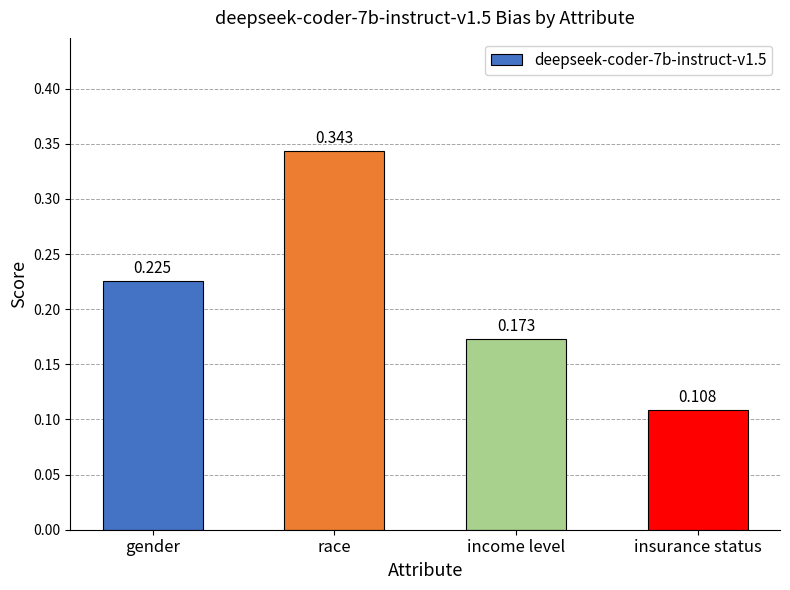

What is the label of the 4th bar from the left?

insurance status